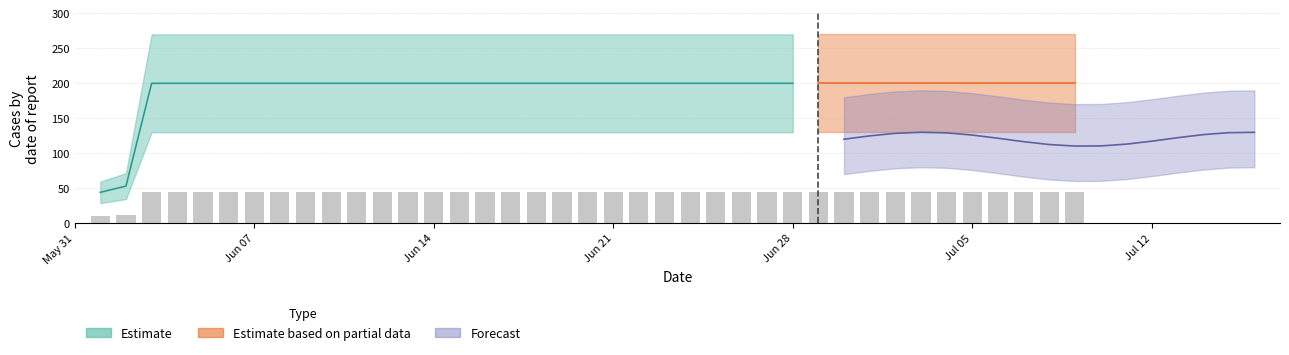

The chart shows a value of 69.9 at Jun 07. True or false?

False